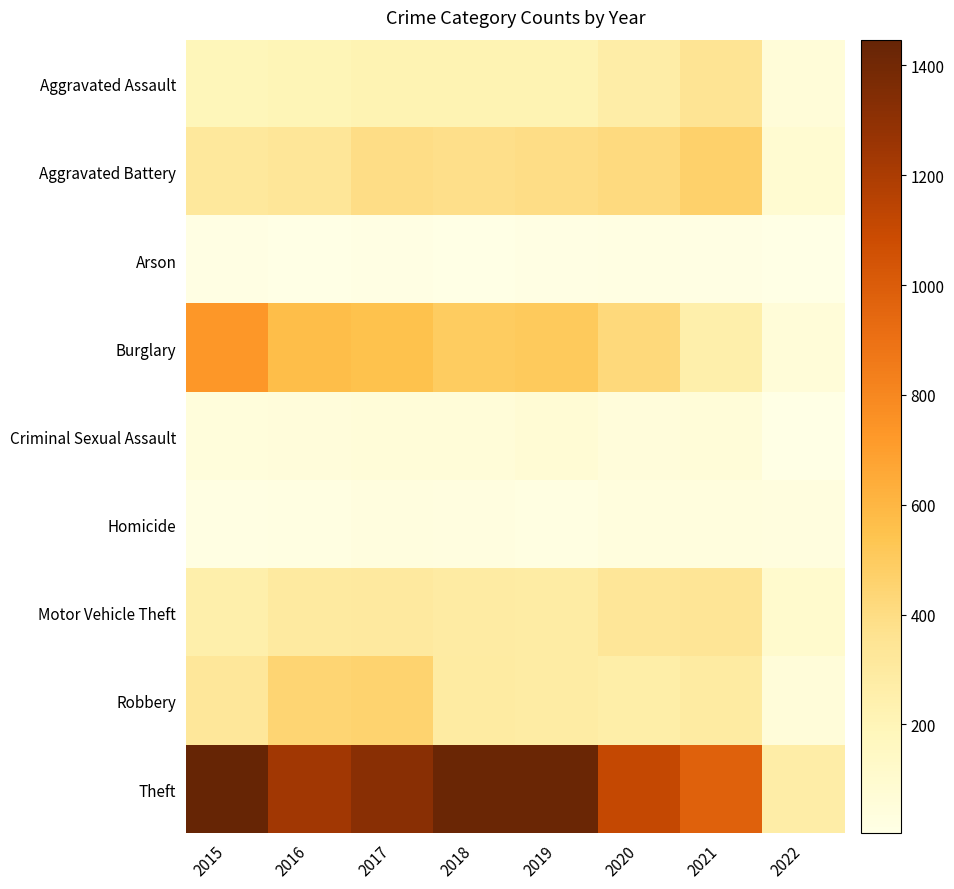

How many distinct data groups are displayed?

9